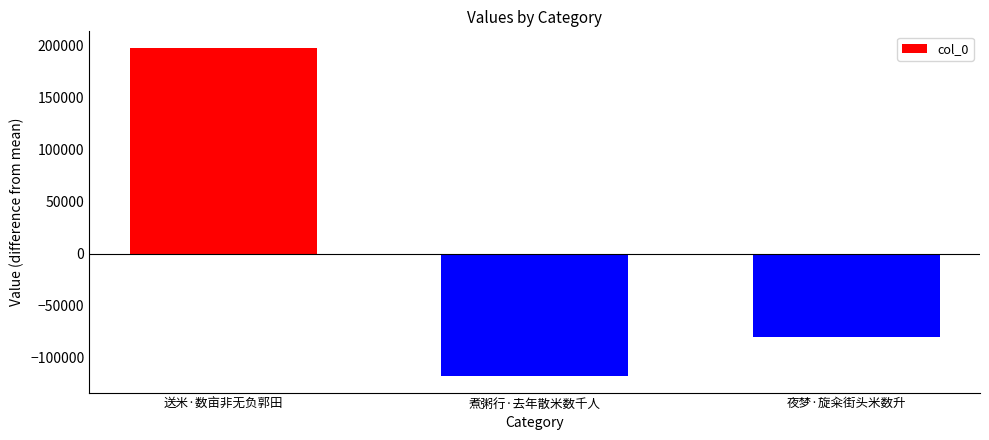

Are the bars grouped side by side (vs. stacked)?

No